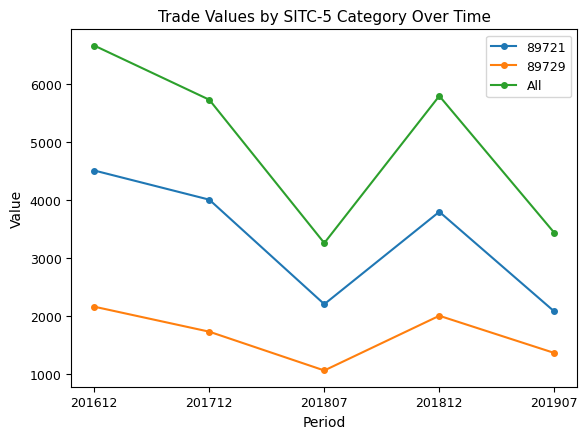

At 201812, list the series in order from smallest to largest.

89729, 89721, All